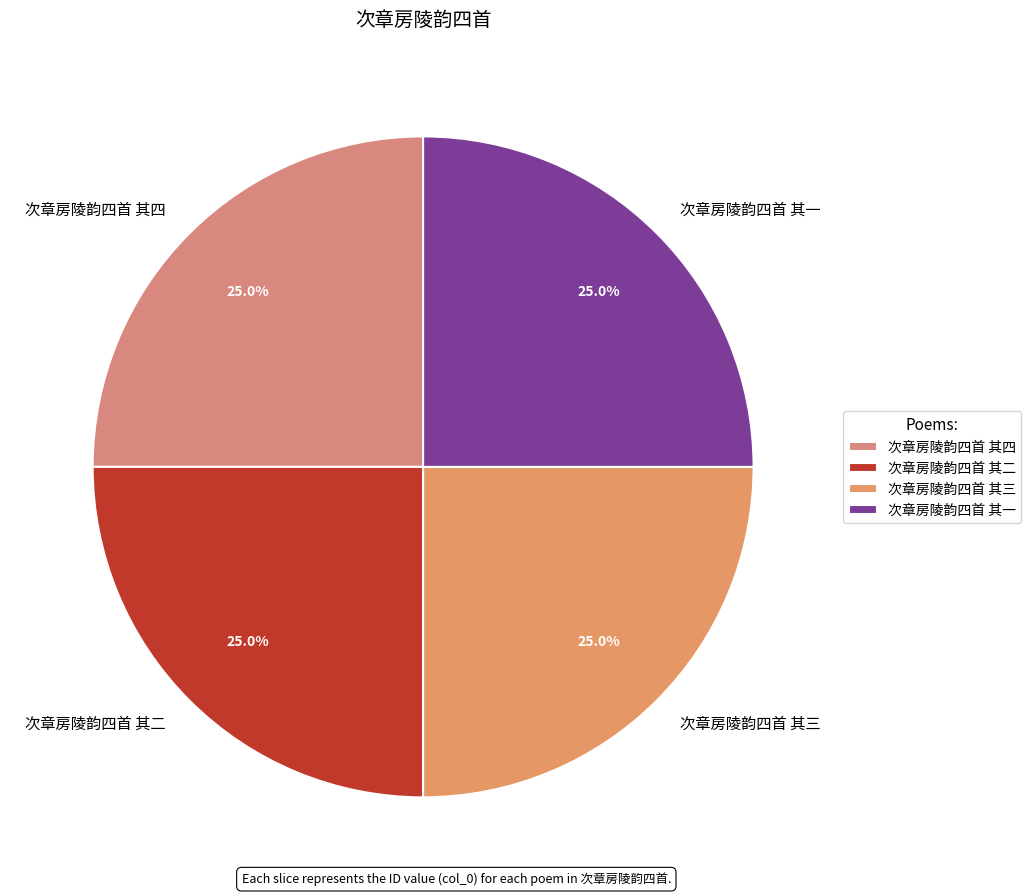

Approximately how many times larger is the value at 次章房陵韵四首 其三 compared to 次章房陵韵四首 其四?

1.0